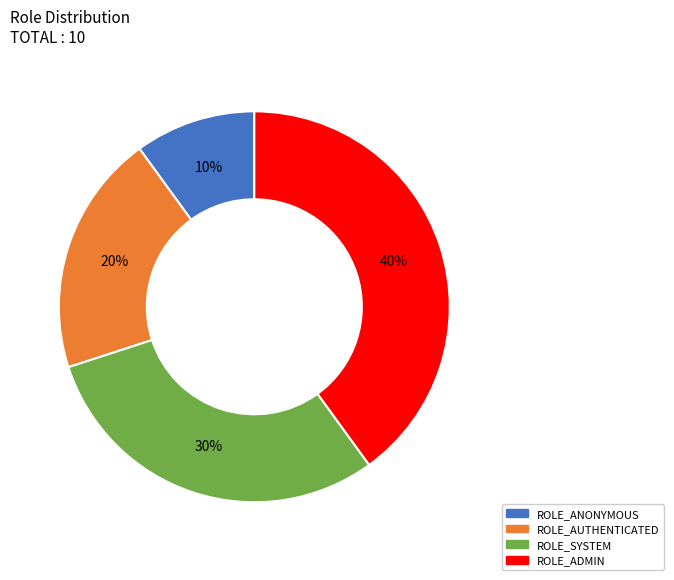

What percentage is the ROLE_SYSTEM slice, to the nearest percent?

30%